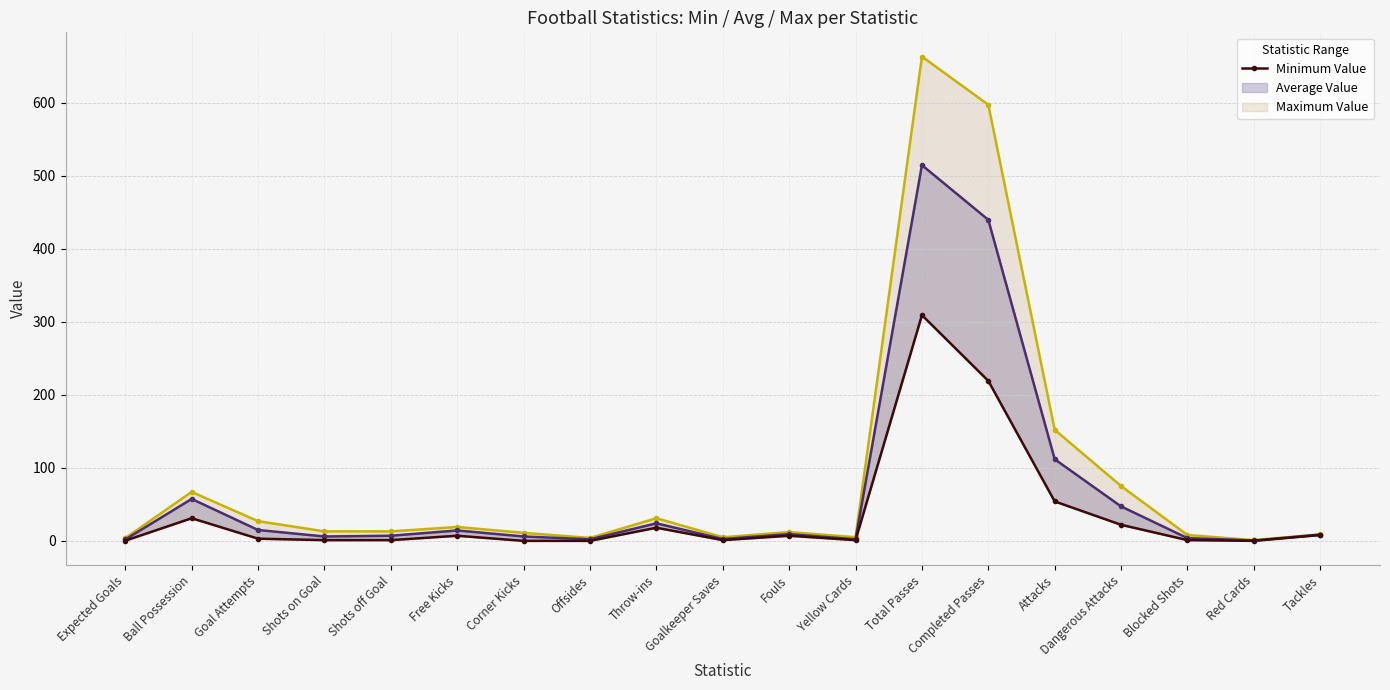

In Minimum Value, how many points are lower than both neighbors (excluding endpoints)?

3